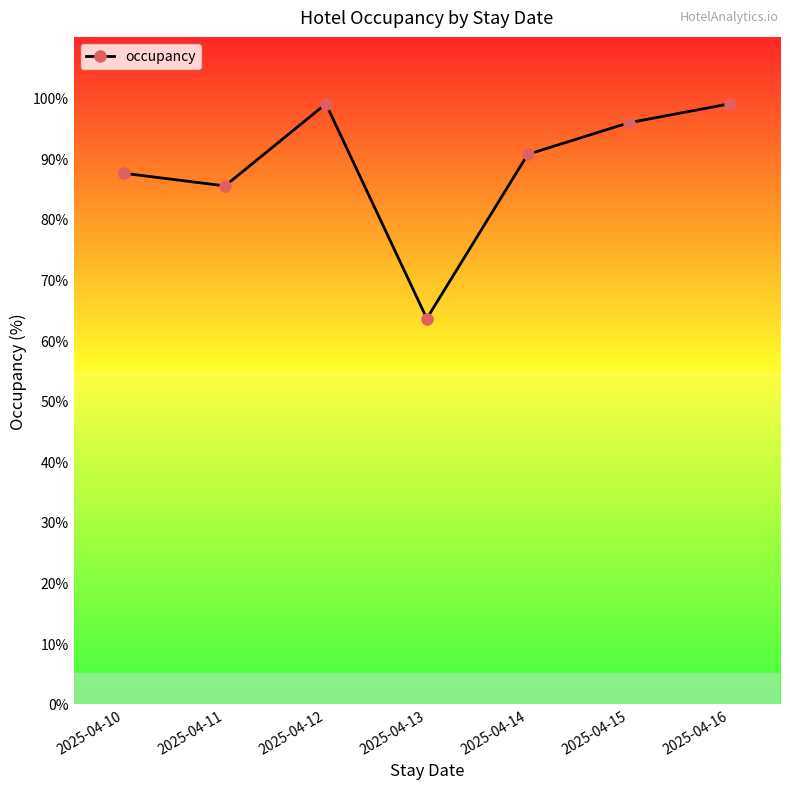

What is the greatest value displayed?

99.0